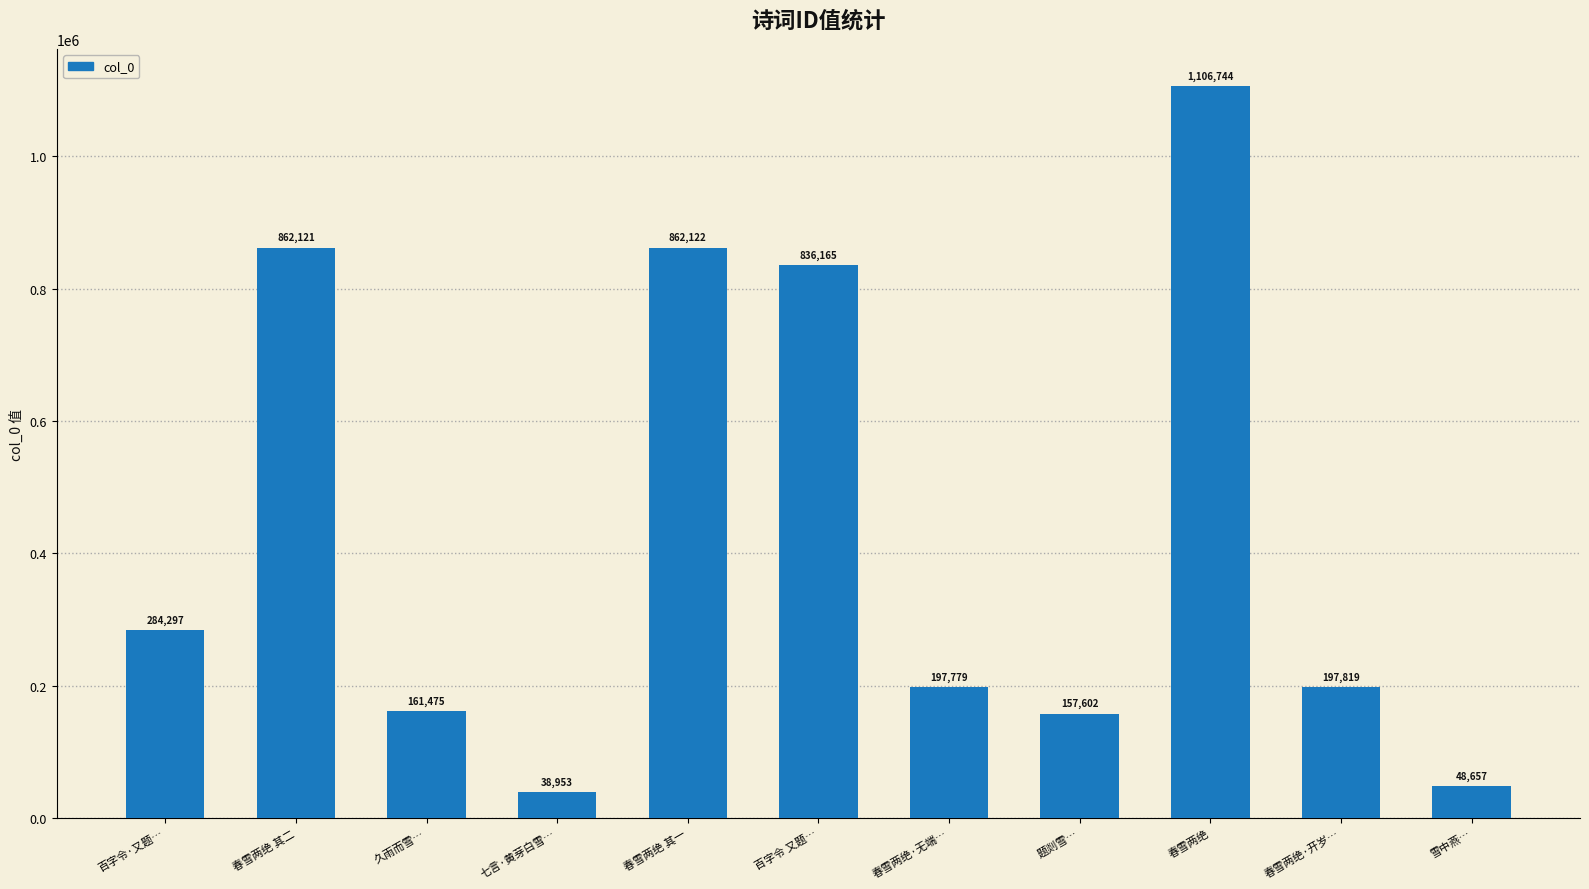

What is the difference between the maximum and minimum values?

1067791